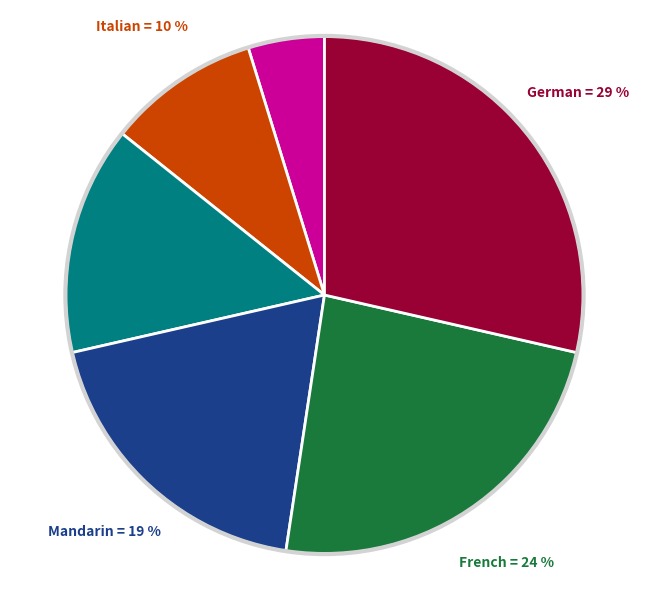

To the nearest percent, what is the difference between the largest and smallest slice percentages?

24%